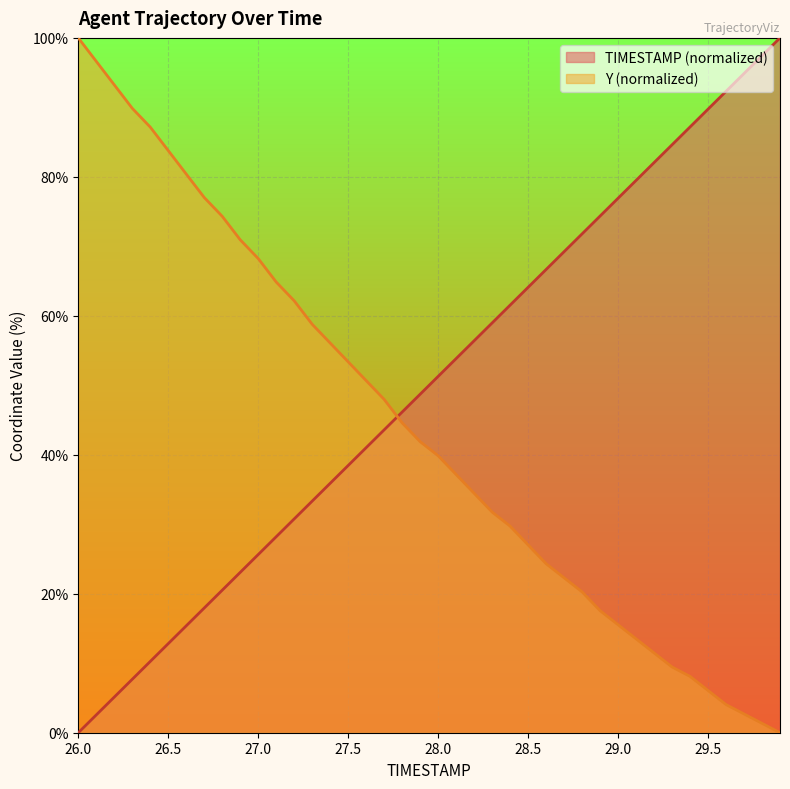

Which series has the largest range (max minus min)?

TIMESTAMP